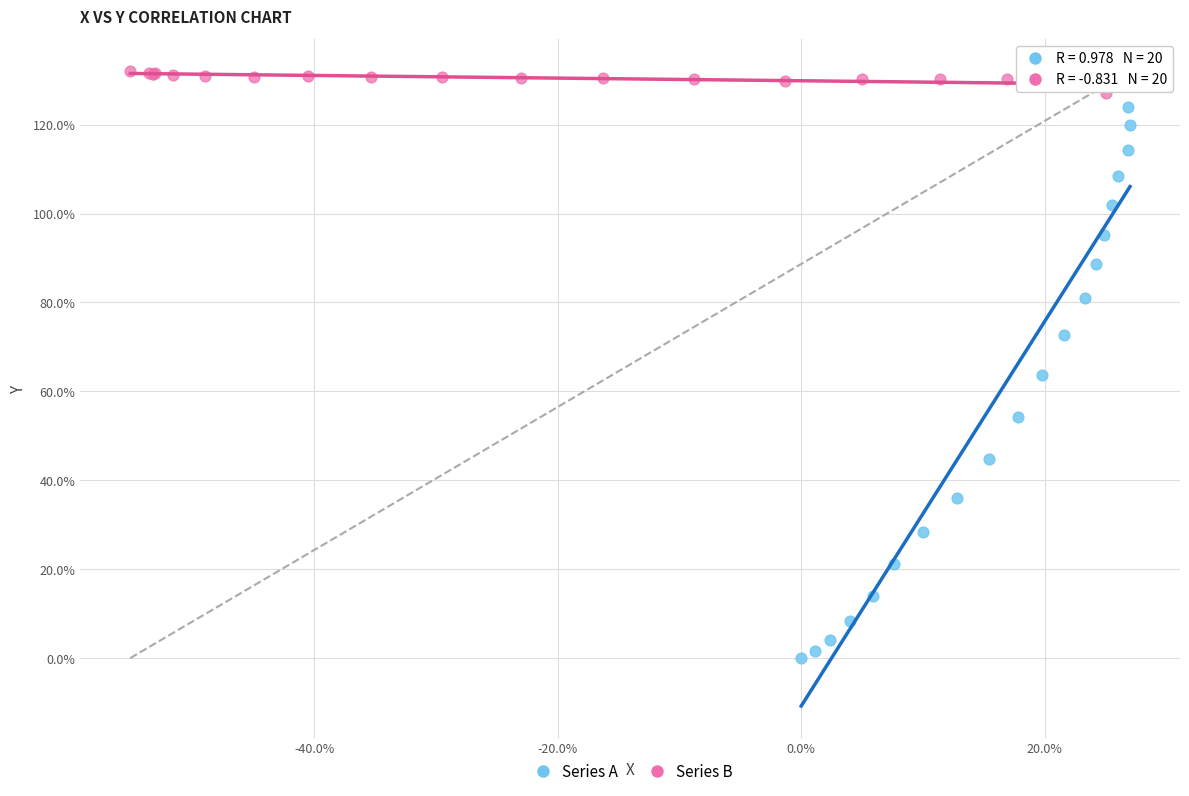

What are all the series names shown in the legend?

Series A, Series B